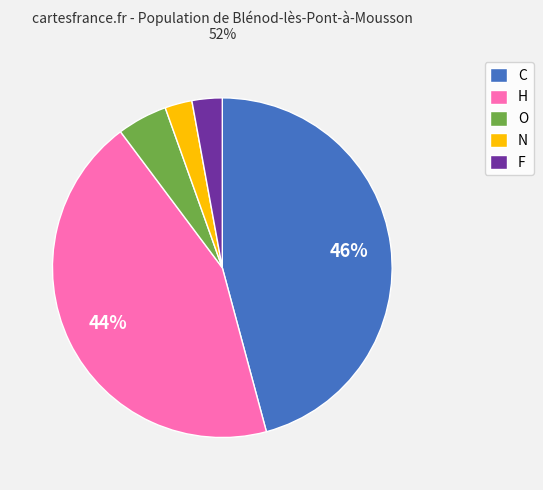

Is the sum of F and N greater than half?

No